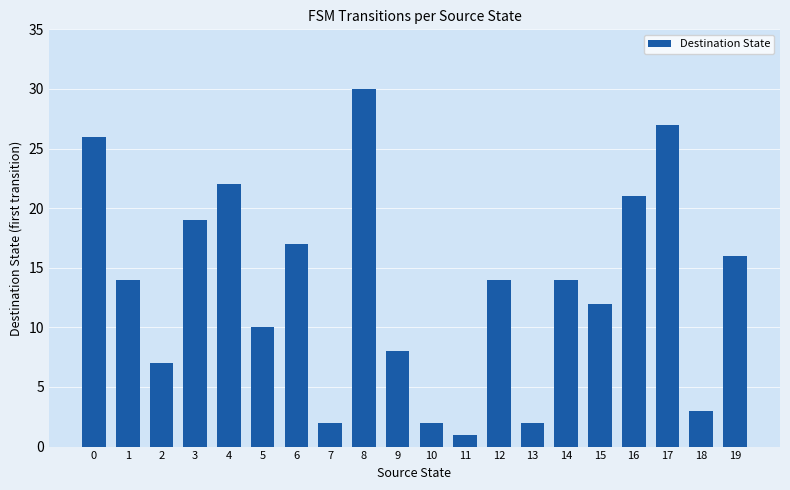

What value does the data have at 15?

12